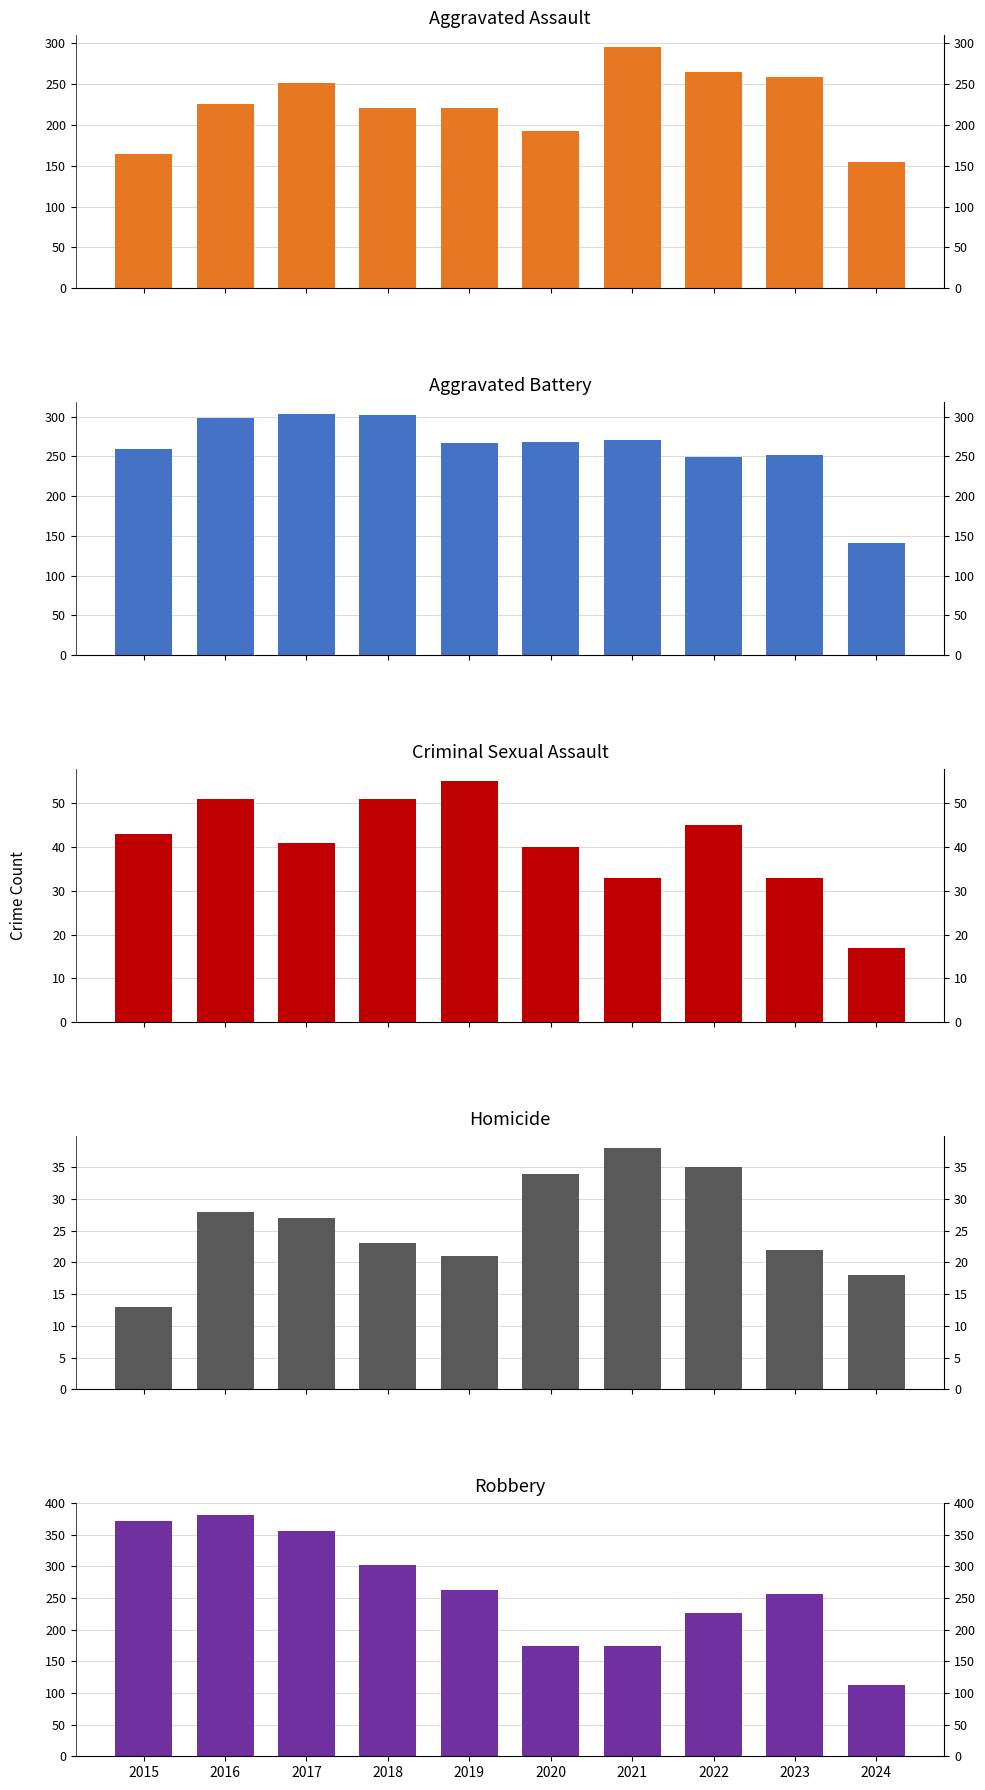

What are all the series names shown in the legend?

Aggravated Assault, Aggravated Battery, Criminal Sexual Assault, Homicide, Robbery